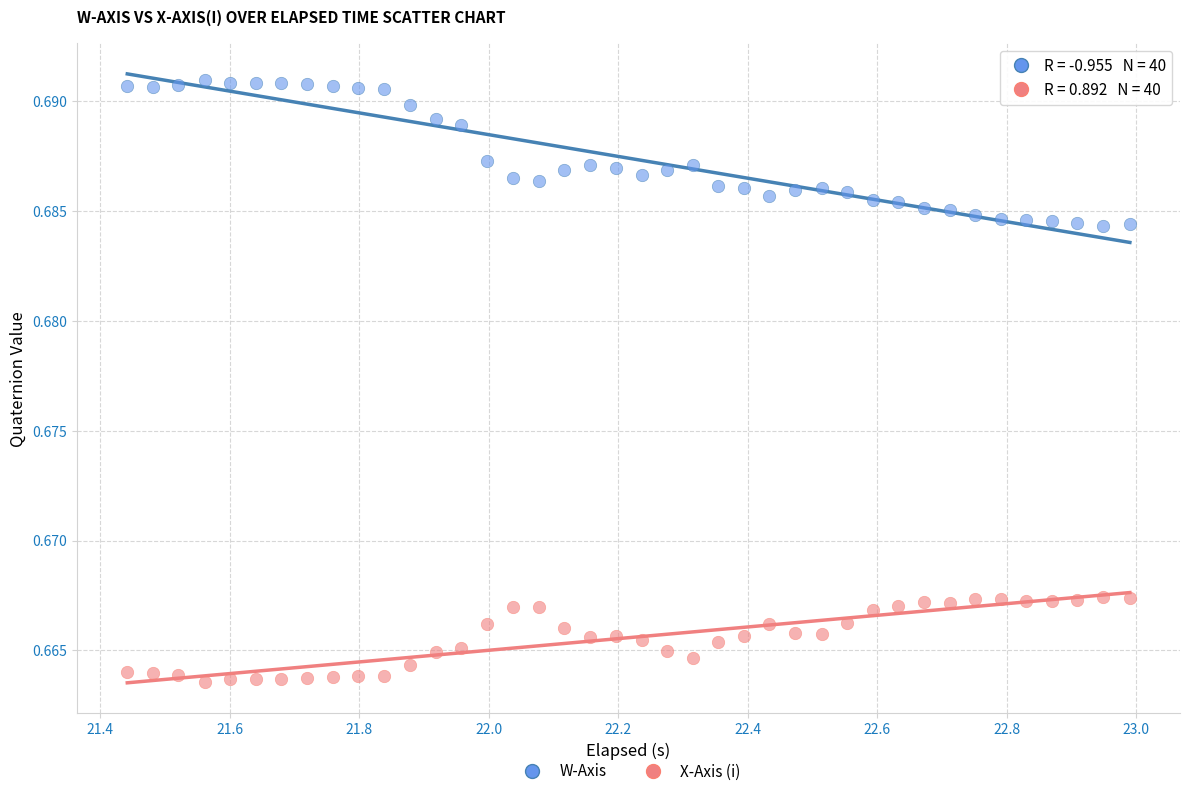

Which series contains the lowest Y value?

X-Axis (i)